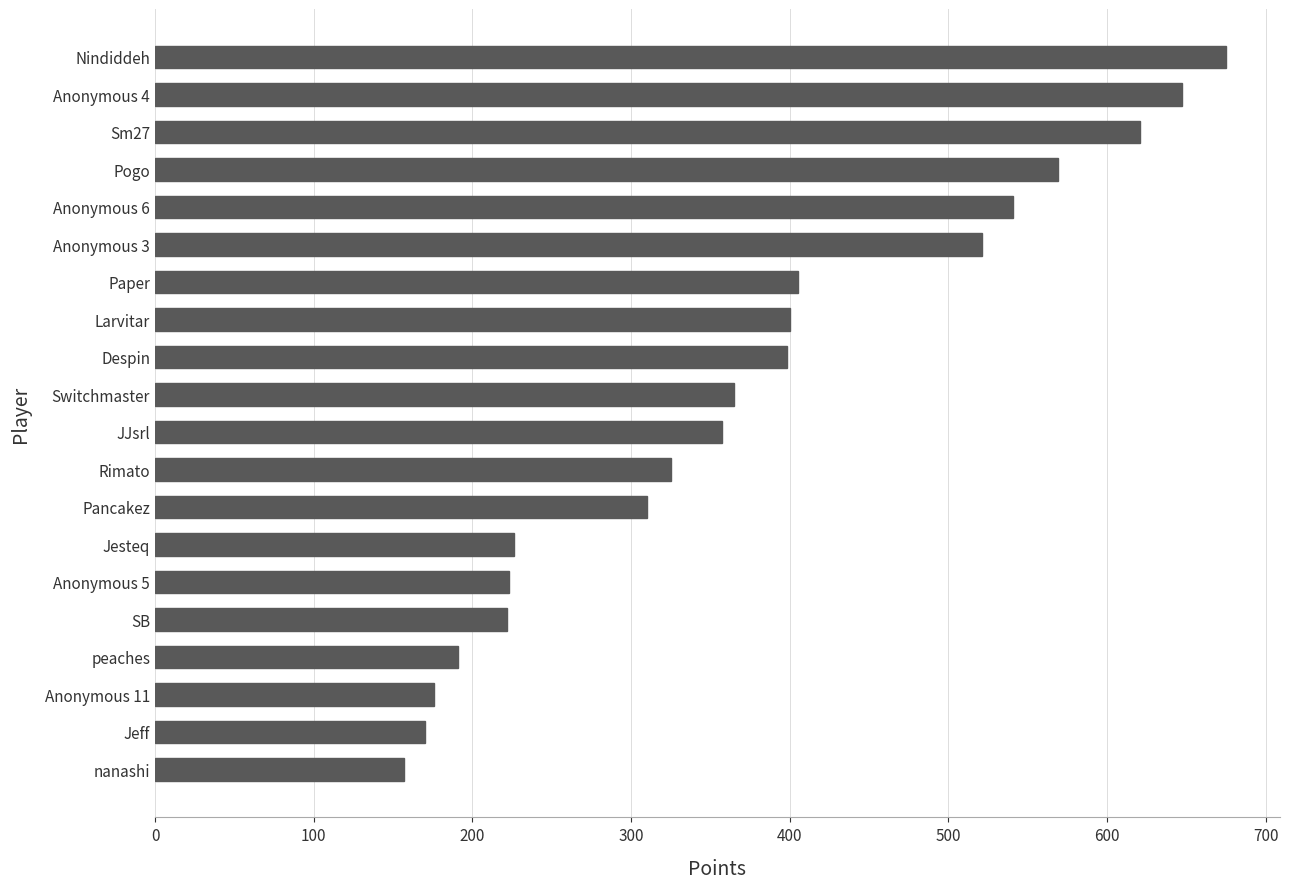

Is it true that the value at Anonymous 5 is 223?

True